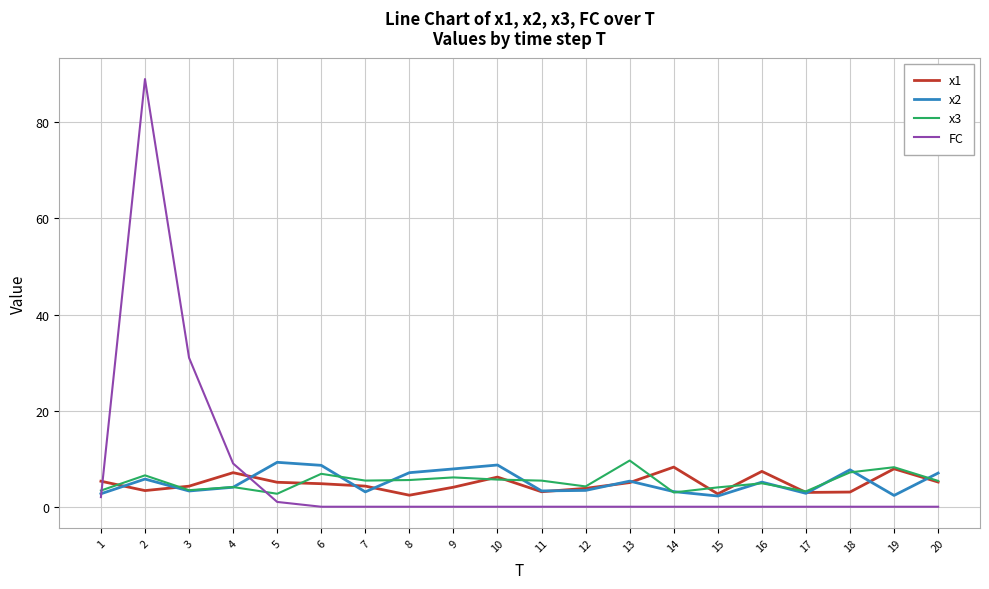

At how many categories does at least one series exceed 41?

1